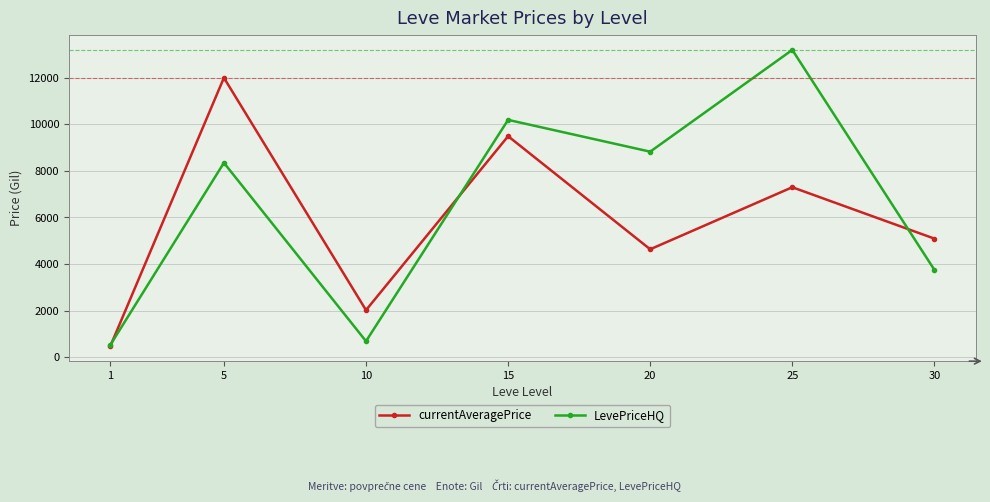

True or false: currentAveragePrice and LevePriceHQ intersect in this chart.

True